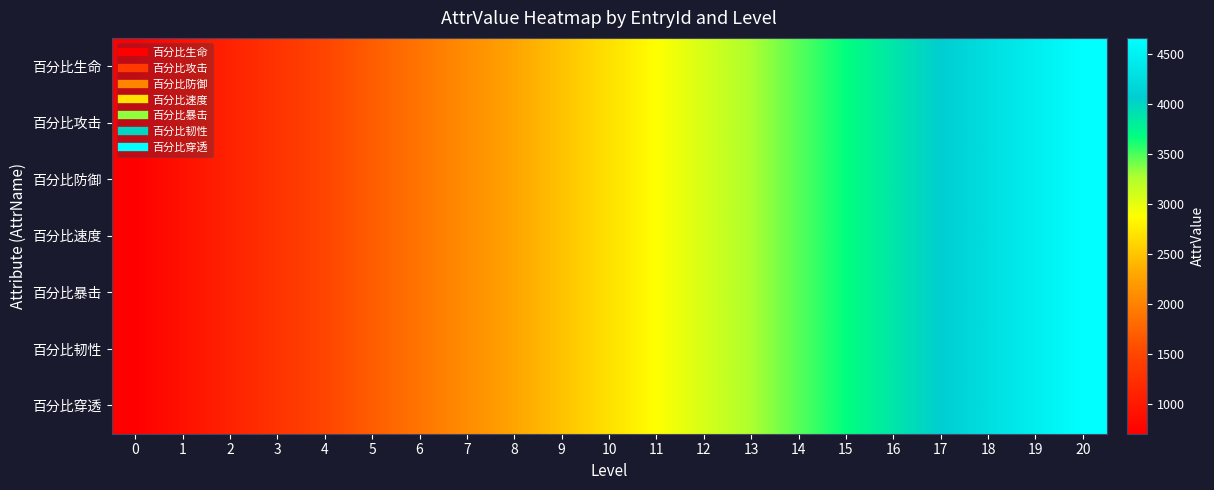

Reading left to right, what are all the values shown in this chart?

百分比生命: 0=700	1=898	2=1096	3=1294	4=1492	5=1690	6=1888	7=2086	8=2284	9=2482	10=2680	11=2878	12=3076	13=3274	14=3472	15=3670	16=3868	17=4066	18=4264	19=4462	20=4660
百分比攻击: 0=700	1=898	2=1096	3=1294	4=1492	5=1690	6=1888	7=2086	8=2284	9=2482	10=2680	11=2878	12=3076	13=3274	14=3472	15=3670	16=3868	17=4066	18=4264	19=4462	20=4660
百分比防御: 0=700	1=898	2=1096	3=1294	4=1492	5=1690	6=1888	7=2086	8=2284	9=2482	10=2680	11=2878	12=3076	13=3274	14=3472	15=3670	16=3868	17=4066	18=4264	19=4462	20=4660
百分比速度: 0=700	1=898	2=1096	3=1294	4=1492	5=1690	6=1888	7=2086	8=2284	9=2482	10=2680	11=2878	12=3076	13=3274	14=3472	15=3670	16=3868	17=4066	18=4264	19=4462	20=4660
百分比暴击: 0=700	1=898	2=1096	3=1294	4=1492	5=1690	6=1888	7=2086	8=2284	9=2482	10=2680	11=2878	12=3076	13=3274	14=3472	15=3670	16=3868	17=4066	18=4264	19=4462	20=4660
百分比韧性: 0=700	1=898	2=1096	3=1294	4=1492	5=1690	6=1888	7=2086	8=2284	9=2482	10=2680	11=2878	12=3076	13=3274	14=3472	15=3670	16=3868	17=4066	18=4264	19=4462	20=4660
百分比穿透: 0=700	1=898	2=1096	3=1294	4=1492	5=1690	6=1888	7=2086	8=2284	9=2482	10=2680	11=2878	12=3076	13=3274	14=3472	15=3670	16=3868	17=4066	18=4264	19=4462	20=4660